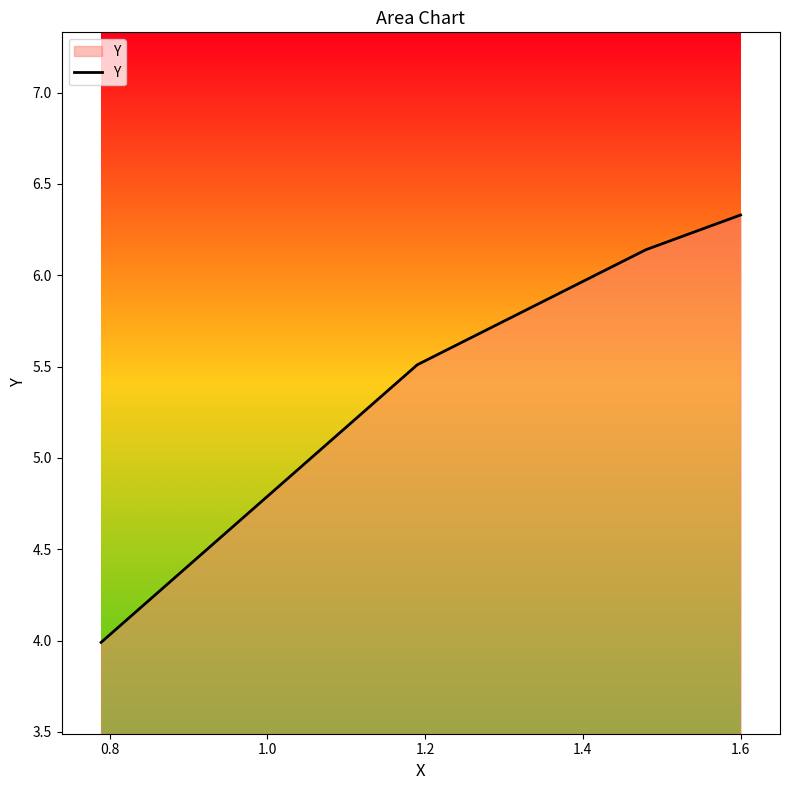

What is the minimum value shown in the chart?

4.0